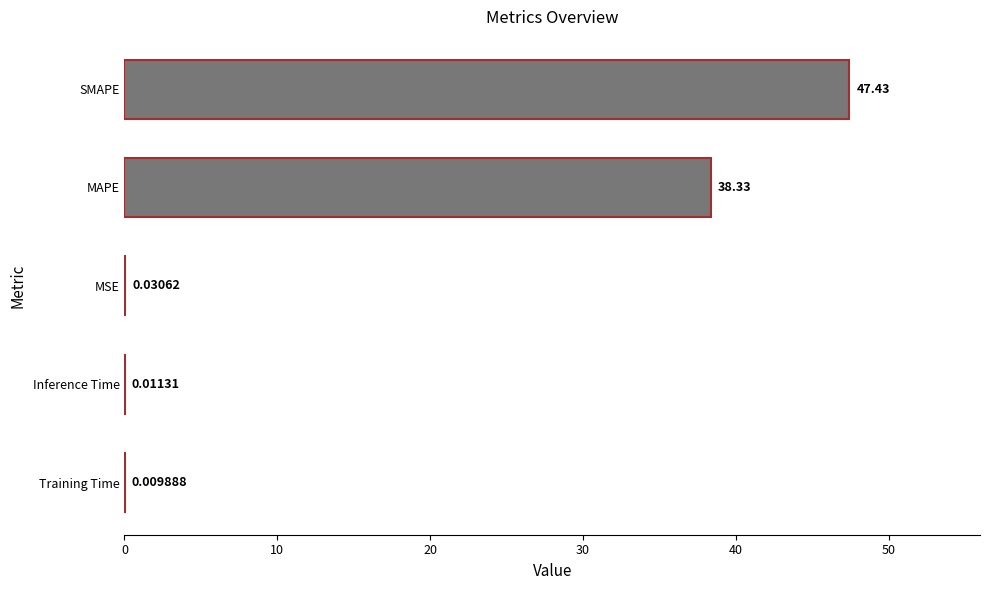

At which category does the chart reach its peak across all series?

SMAPE